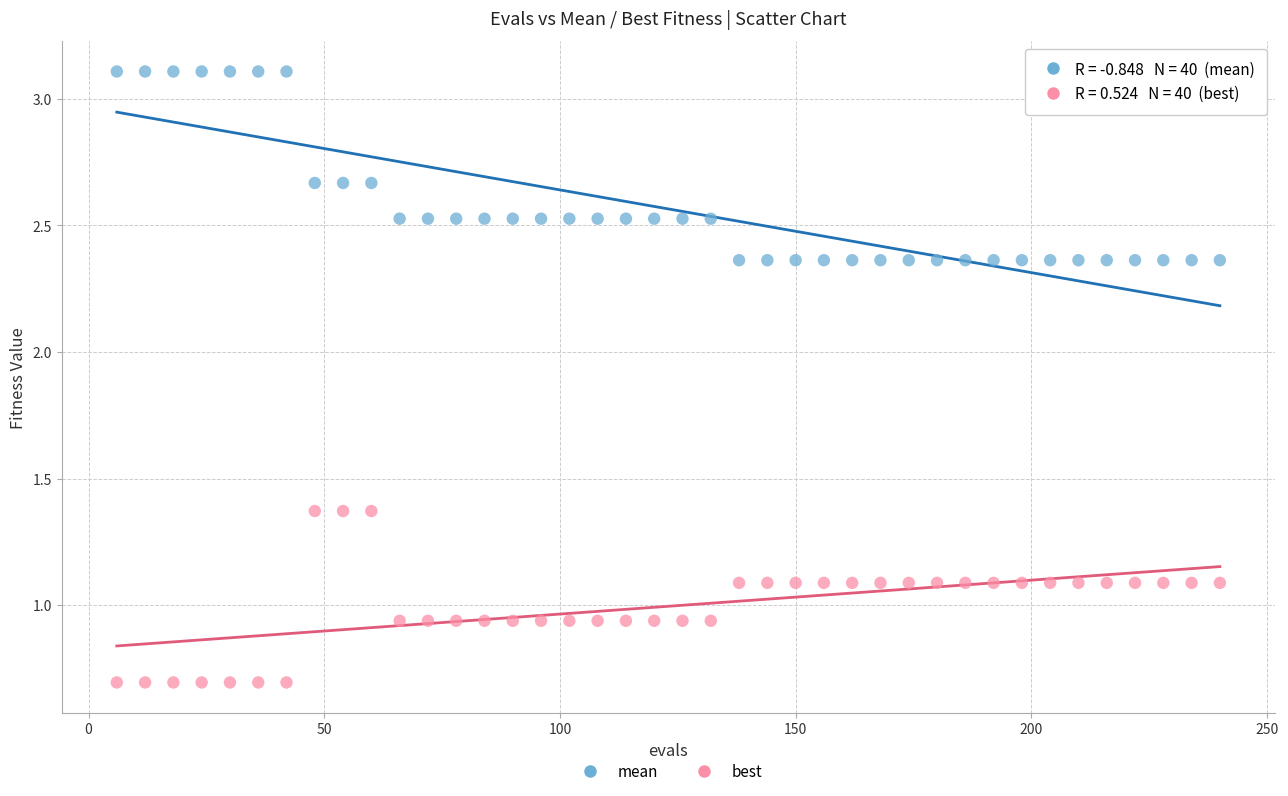

Which series contains the highest Y value?

mean